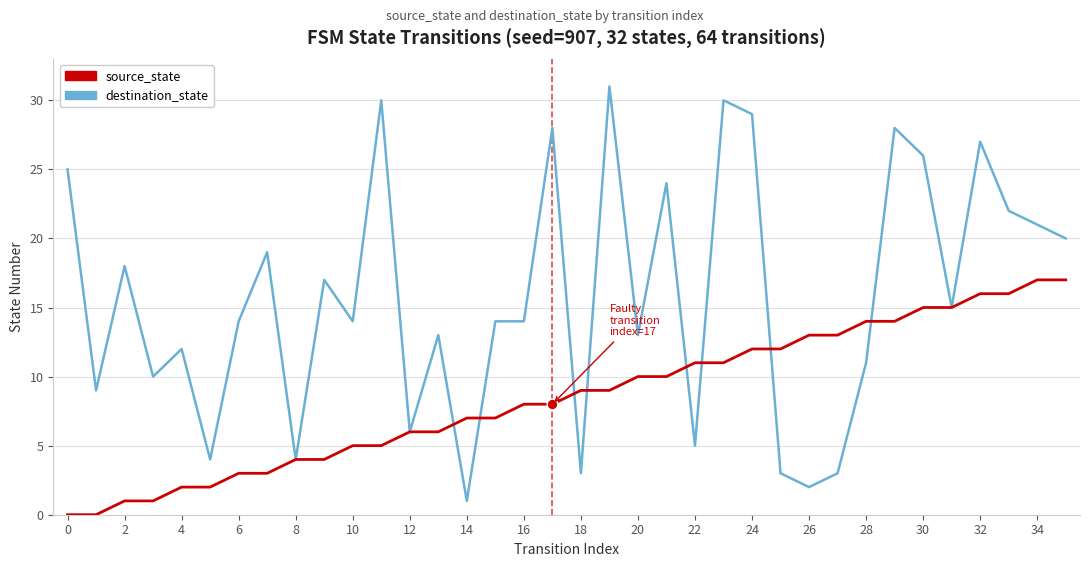

Which series has the widest spread of values?

destination_state